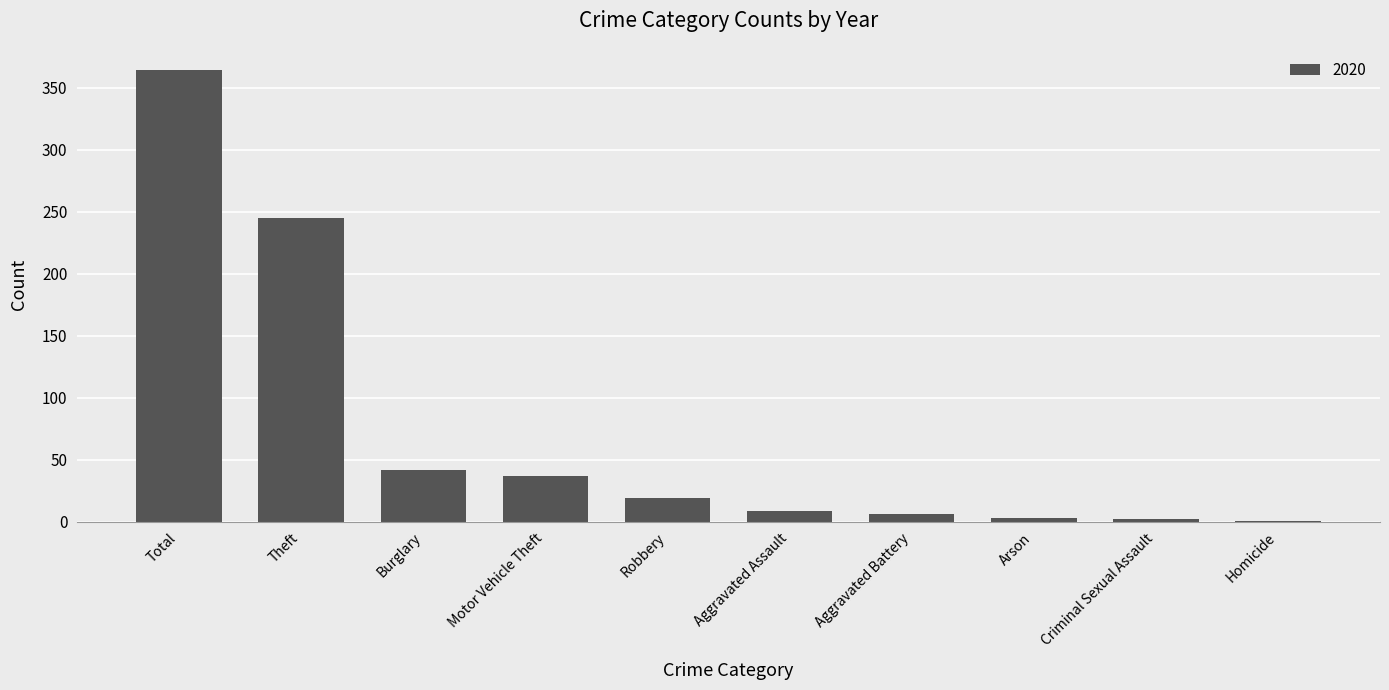

Which category has the highest value across all series?

Total